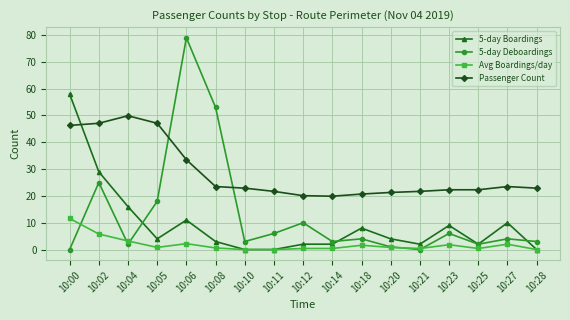

Where do Passenger Count and 5-day Deboardings first cross each other?

10:05 and 10:06